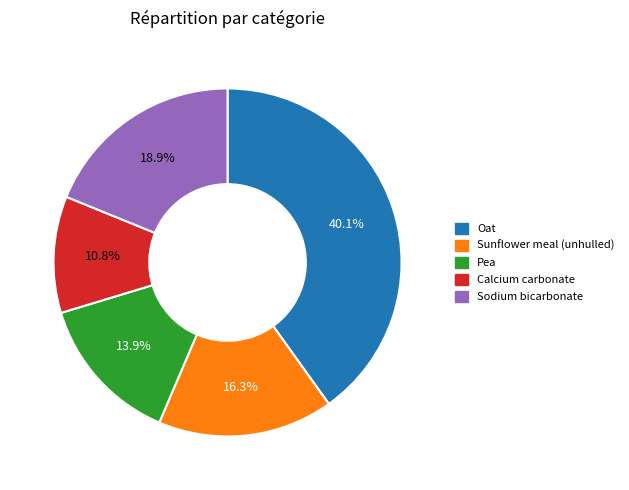

The Calcium carbonate slice represents 18% of the pie. True or false?

False